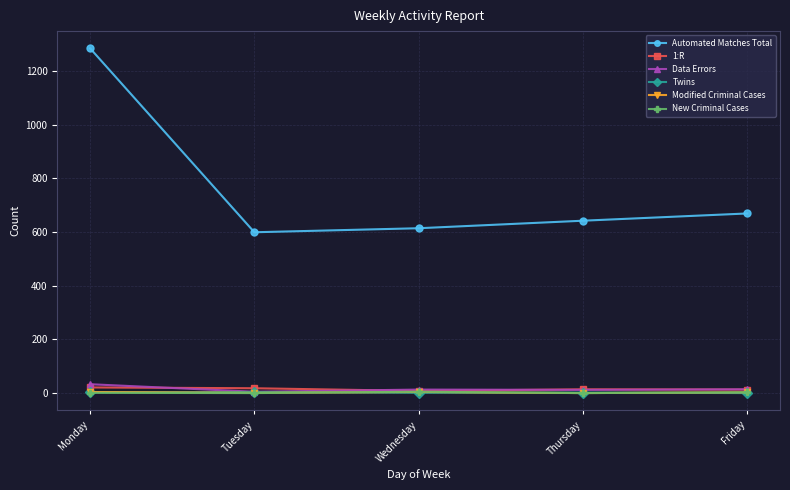

True or false: Modified Criminal Cases has a value of 1 at Tuesday.

True